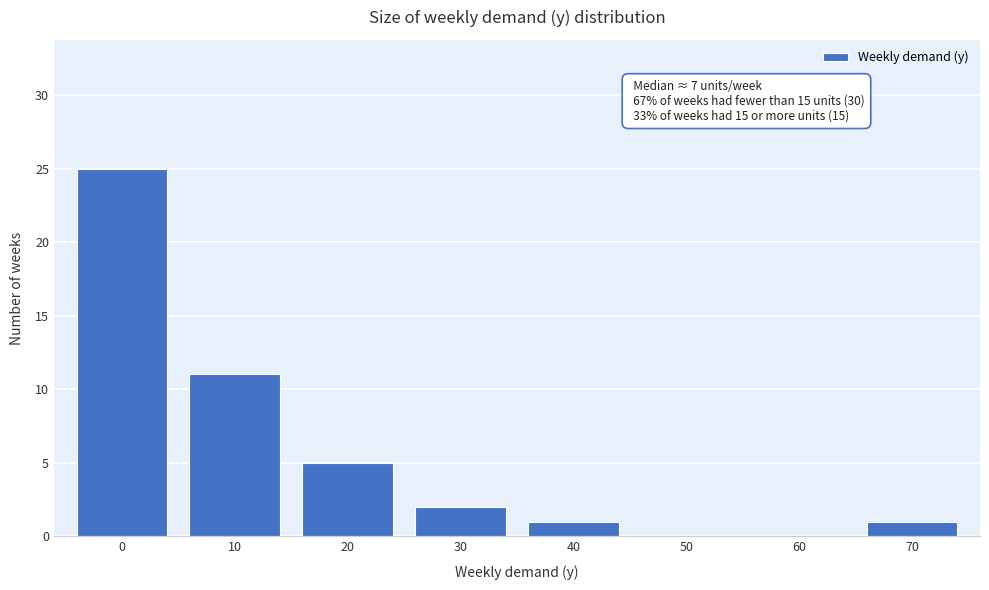

Reading left to right, list all the values displayed in this chart.

0=25	10=11	20=5	30=2	40=1	50=0	60=0	70=1